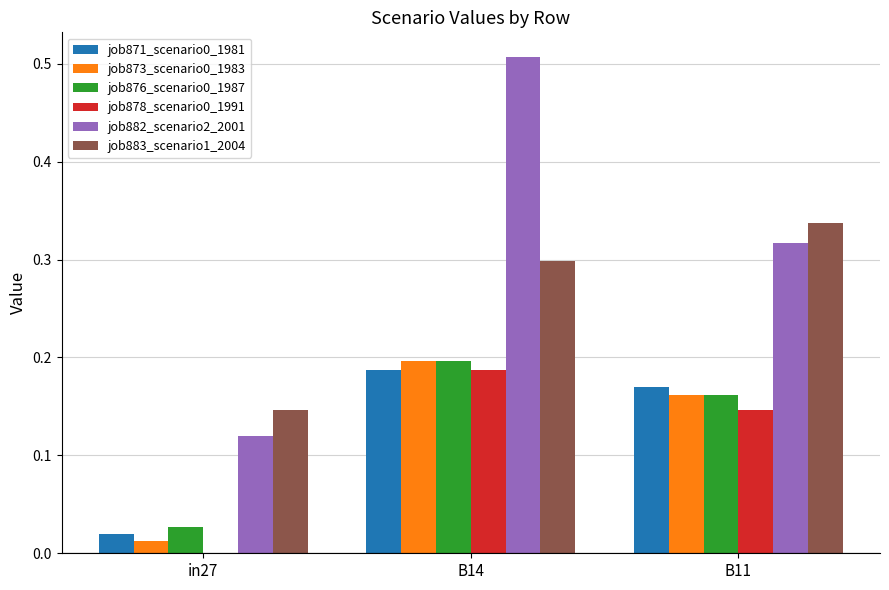

Which series changed the most between in27 and B14?

job882_scenario2_2001